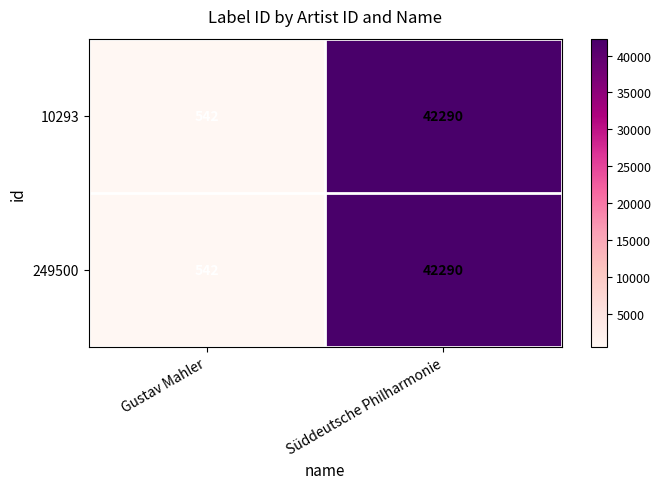

At which category is the sum across all series the highest?

Süddeutsche Philharmonie